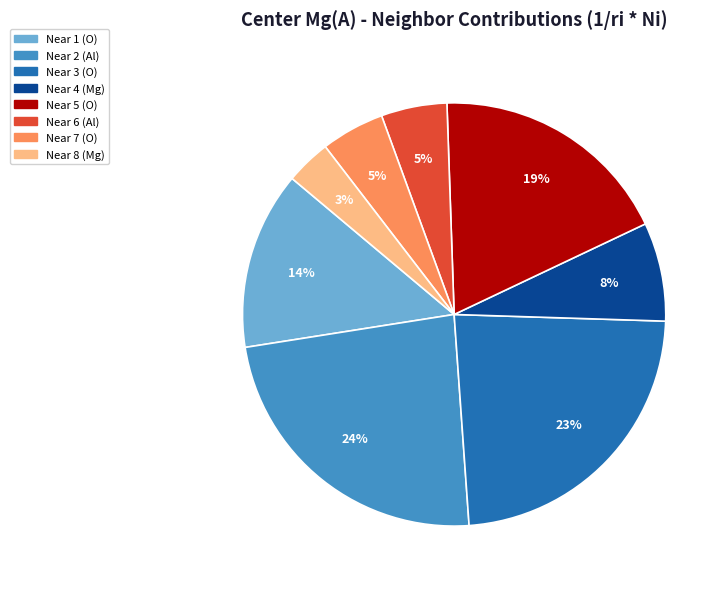

Count the number of slices in the pie.

8